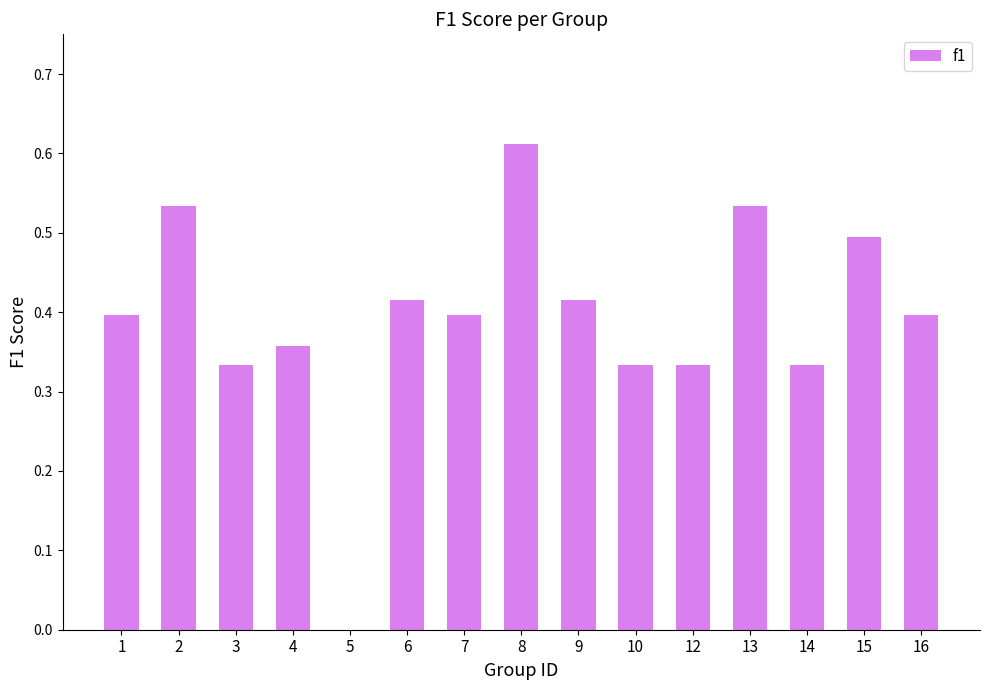

Where is the data nearest to the value 0?

5